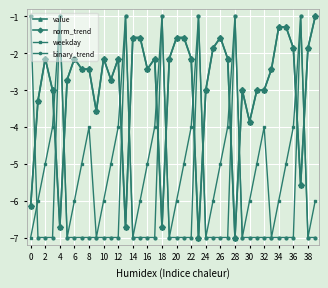

Does the chart have visible grid lines?

Yes